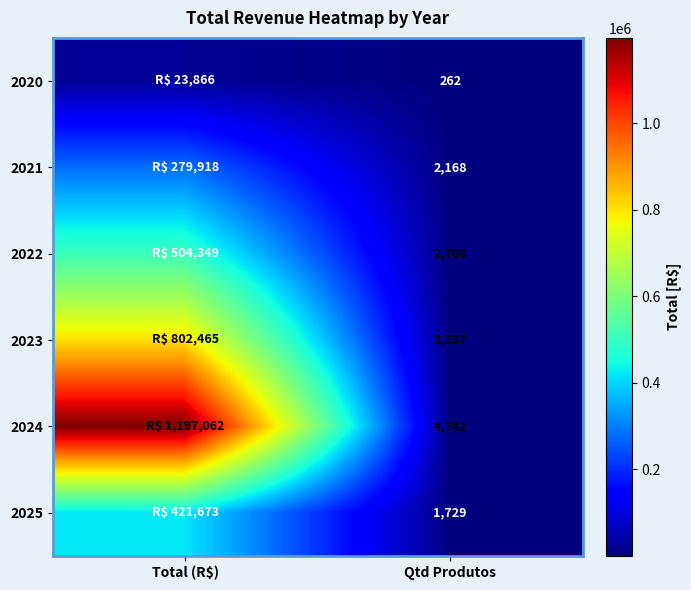

Which has a higher value, Qtd Produtos or Total (R$)?

Total (R$)